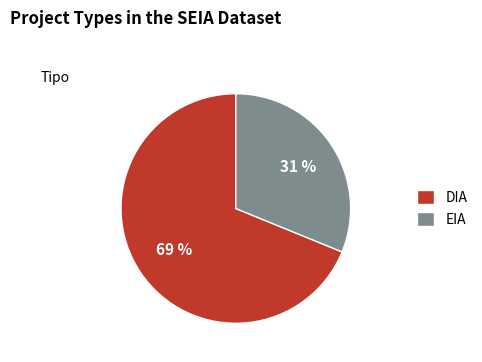

Is the sum of EIA and DIA greater than half?

Yes